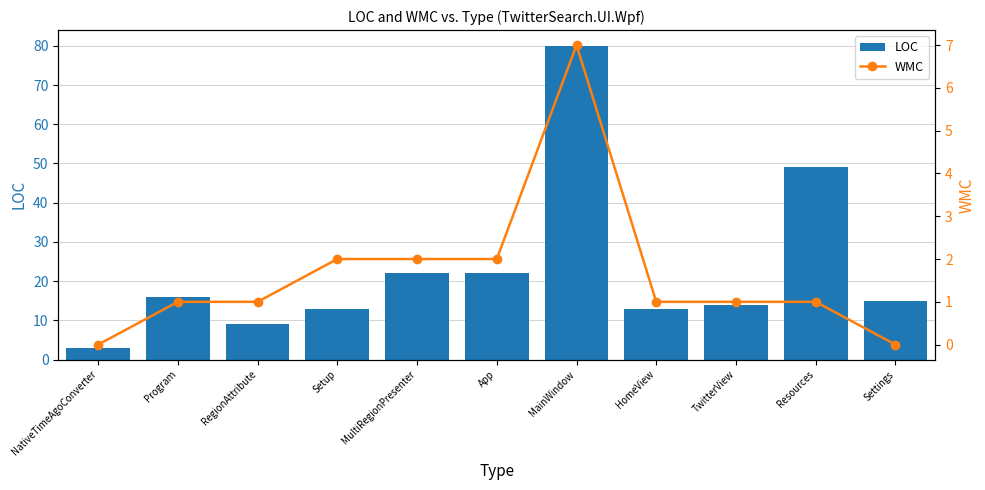

The WMC series shows 2 at MultiRegionPresenter. True or false?

True